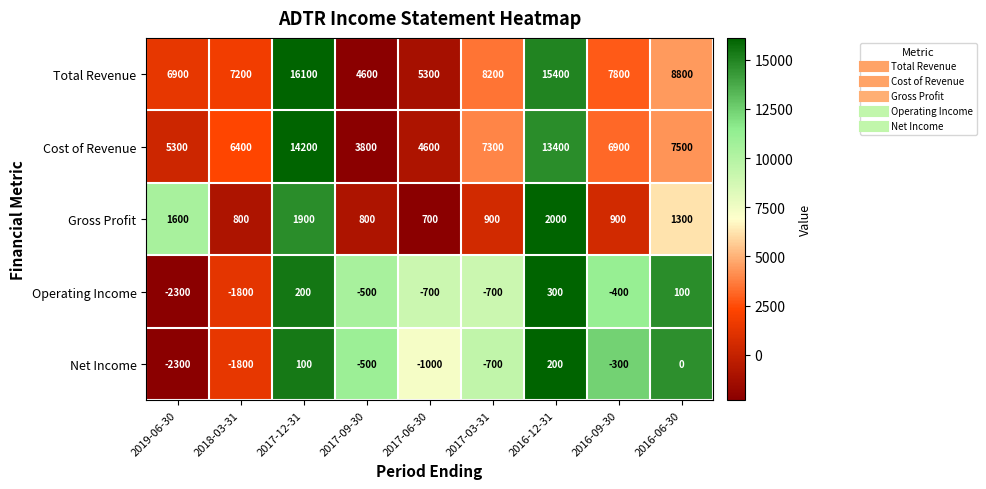

What is the difference between the highest and lowest values at 2018-03-31?

9000